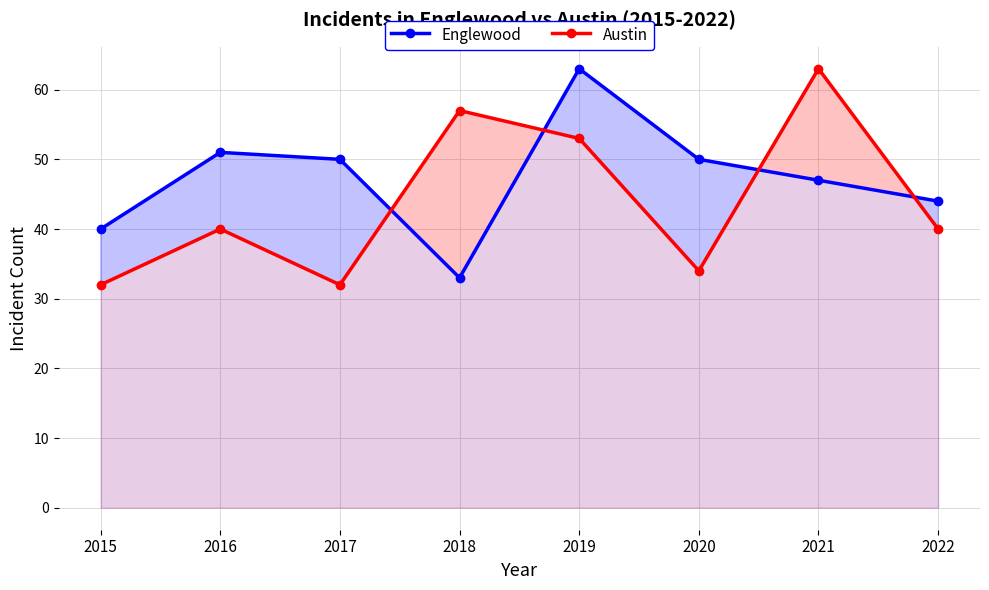

Where is the first local maximum for Austin?

2016